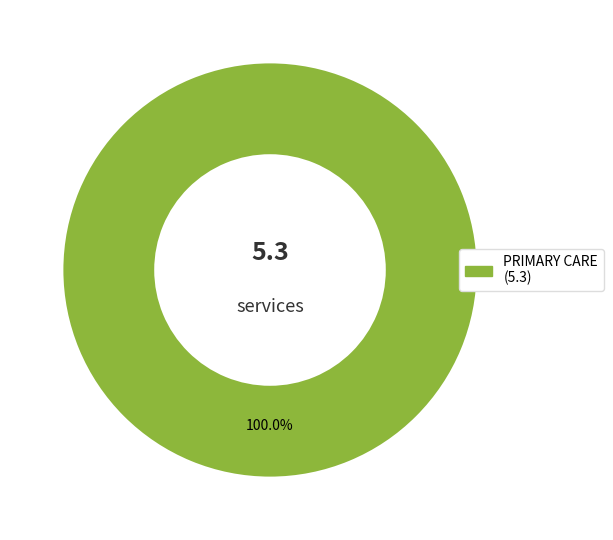

Does any single category account for the majority?

Yes